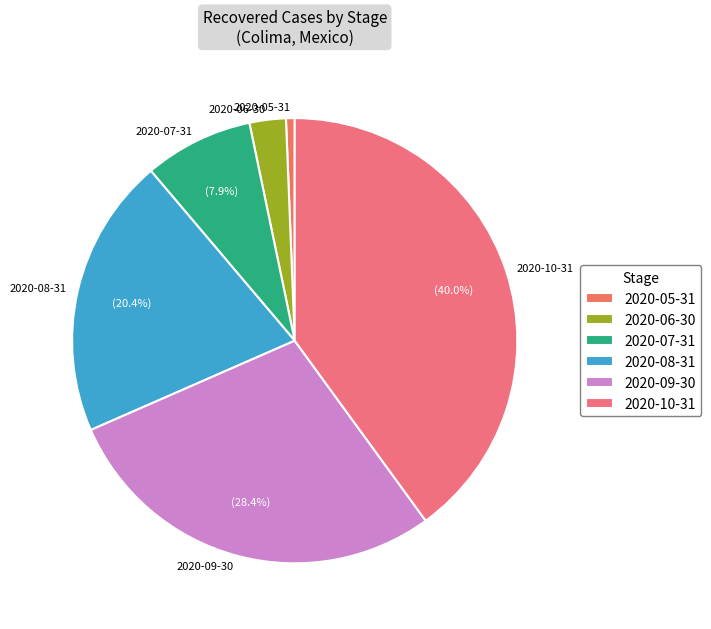

Do 2020-09-30 and 2020-07-31 together represent more than half of the pie?

No